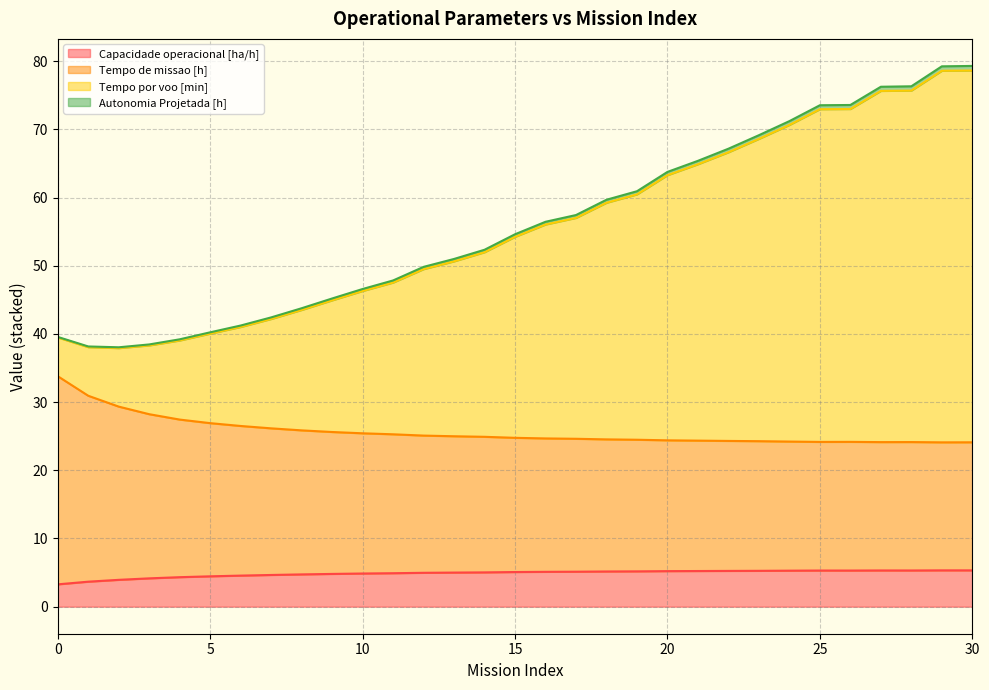

What is the difference between the highest and lowest values at 16?

51.3